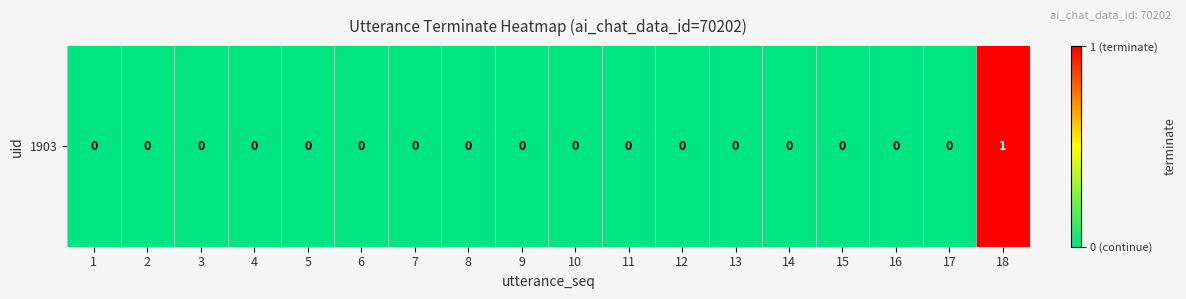

Where is the data nearest to the value 0?

1